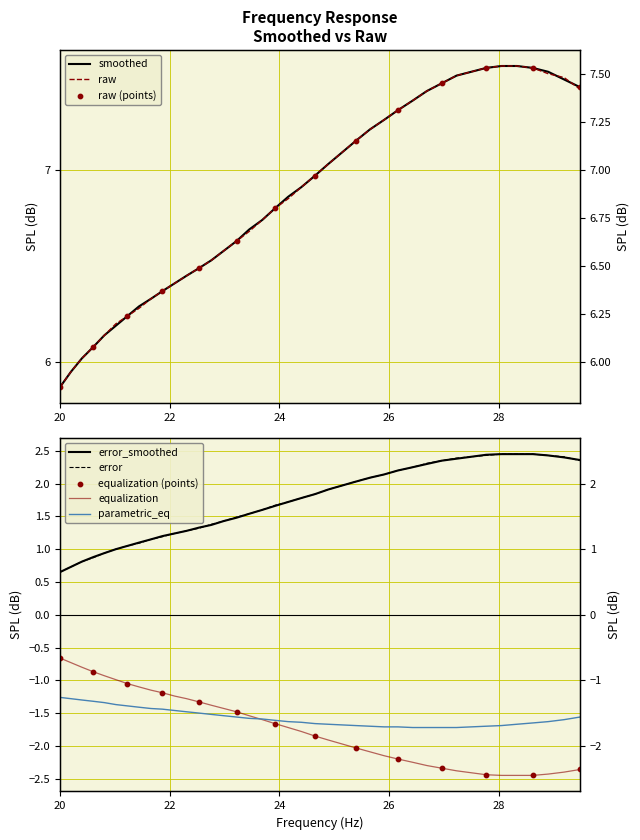

Which series contains the highest Y value?

smoothed